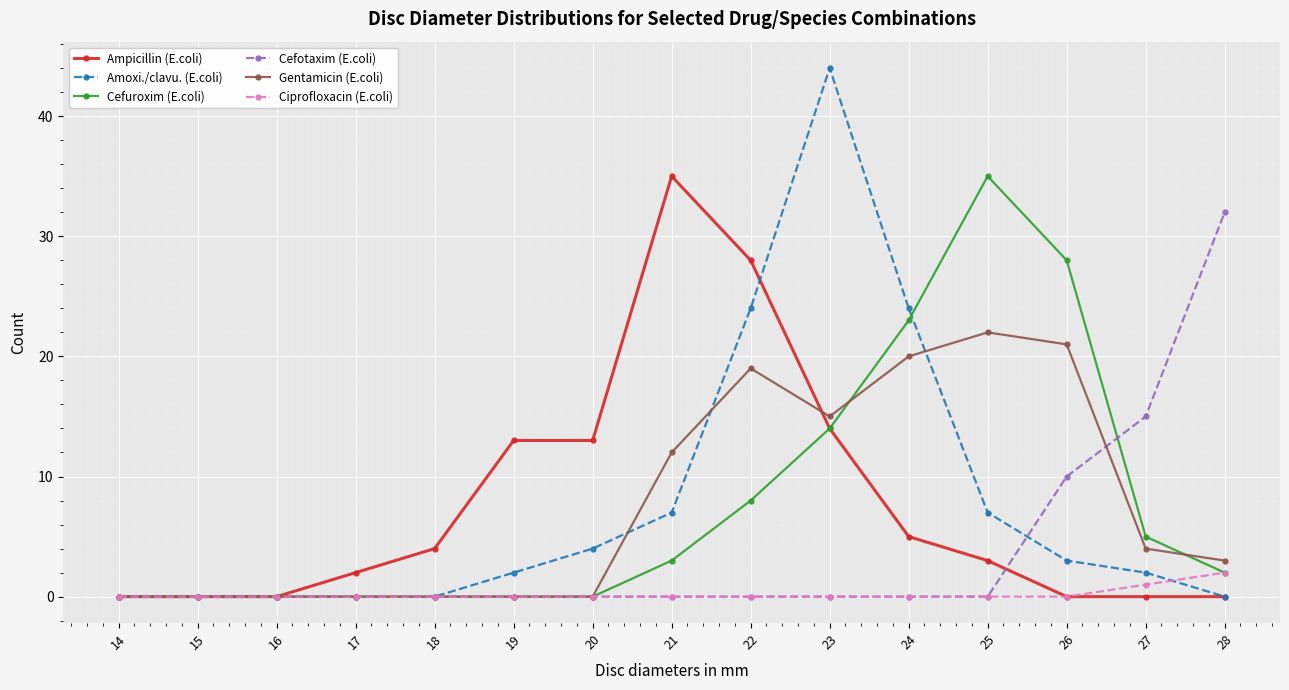

True or false: Gentamicin (E.coli) has a value of 0 at 16.

True